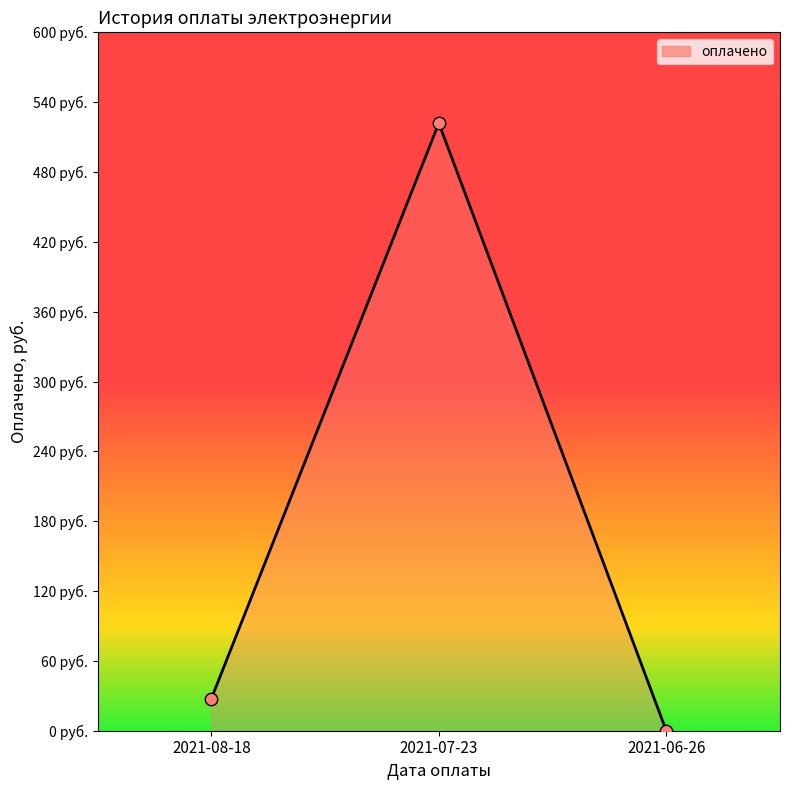

Is this an area chart (filled region under the line)?

Yes